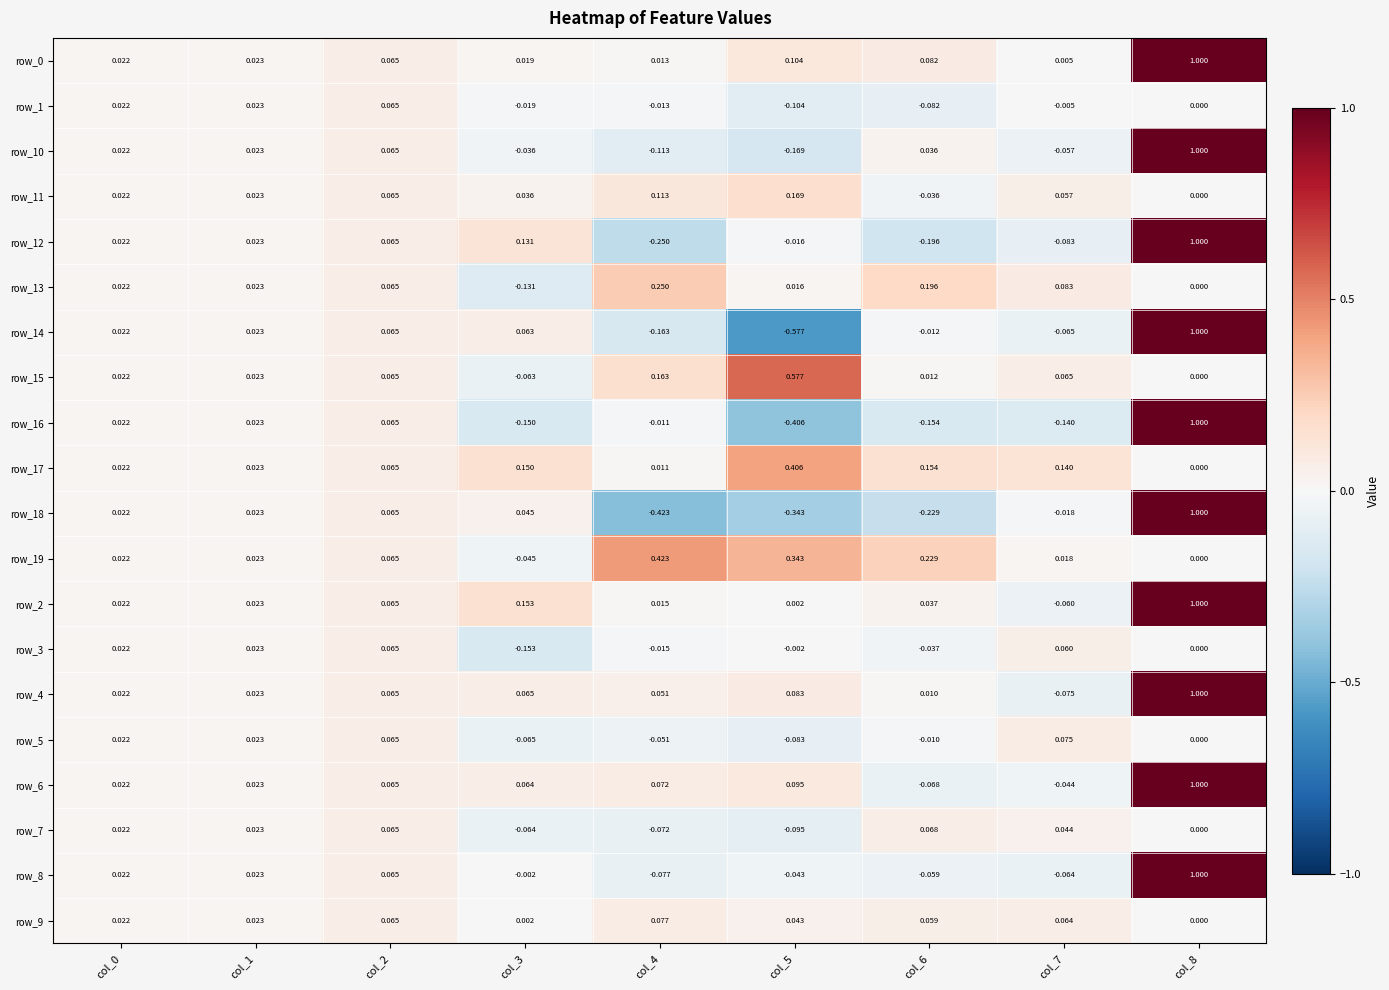

What is the maximum value shown in the chart?

1.0